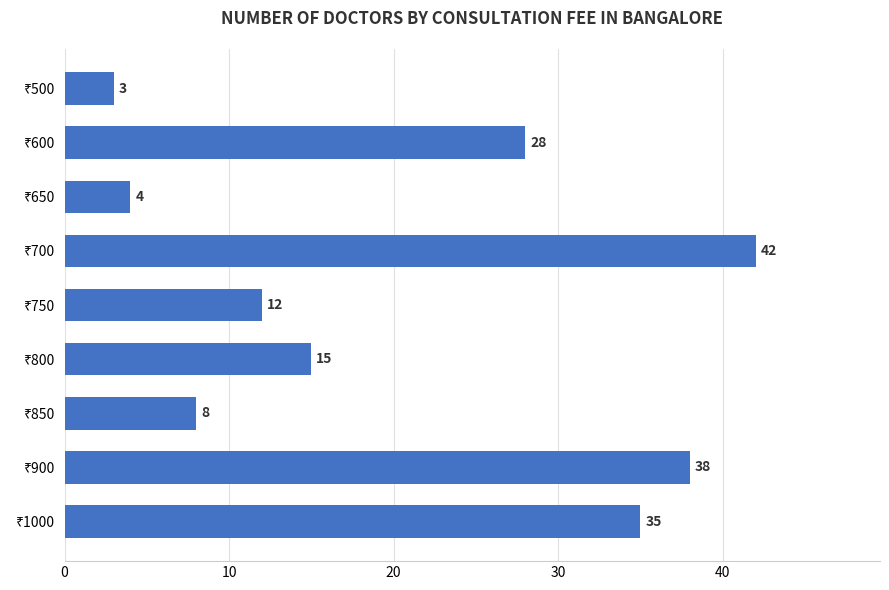

What is the minimum value shown in the chart?

3